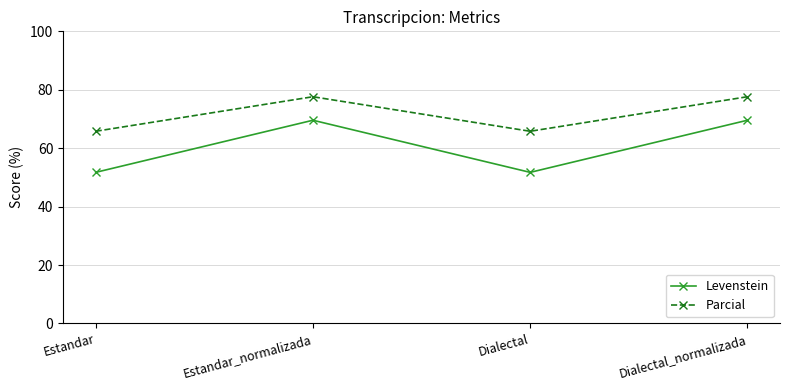

Between Estandar_normalizada and Dialectal, which series saw the biggest shift?

Levenstein